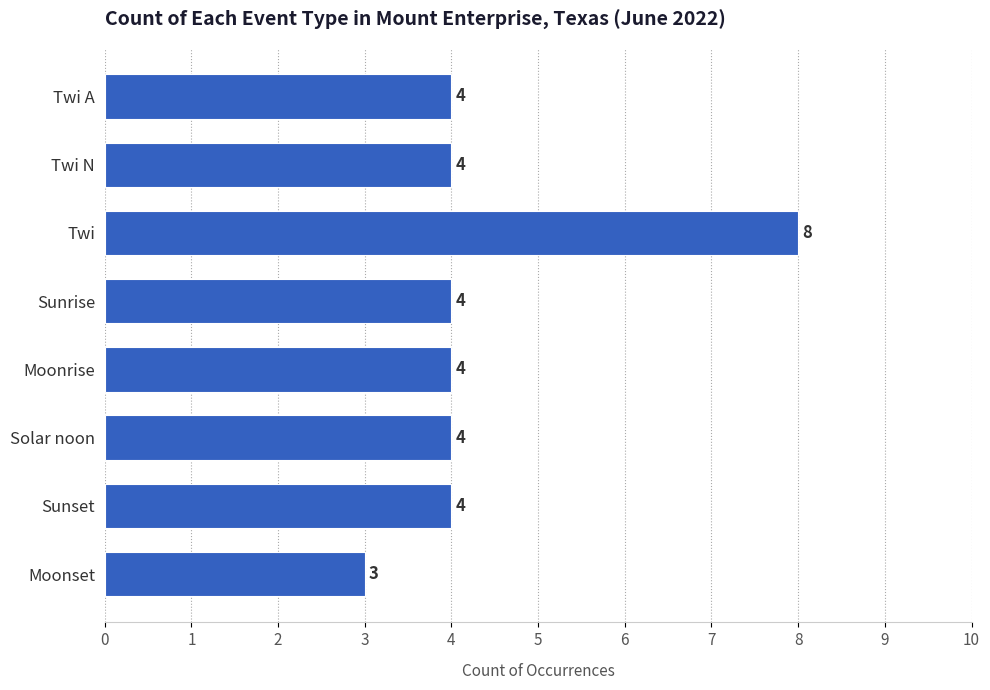

What is the approximate value at Sunset?

4